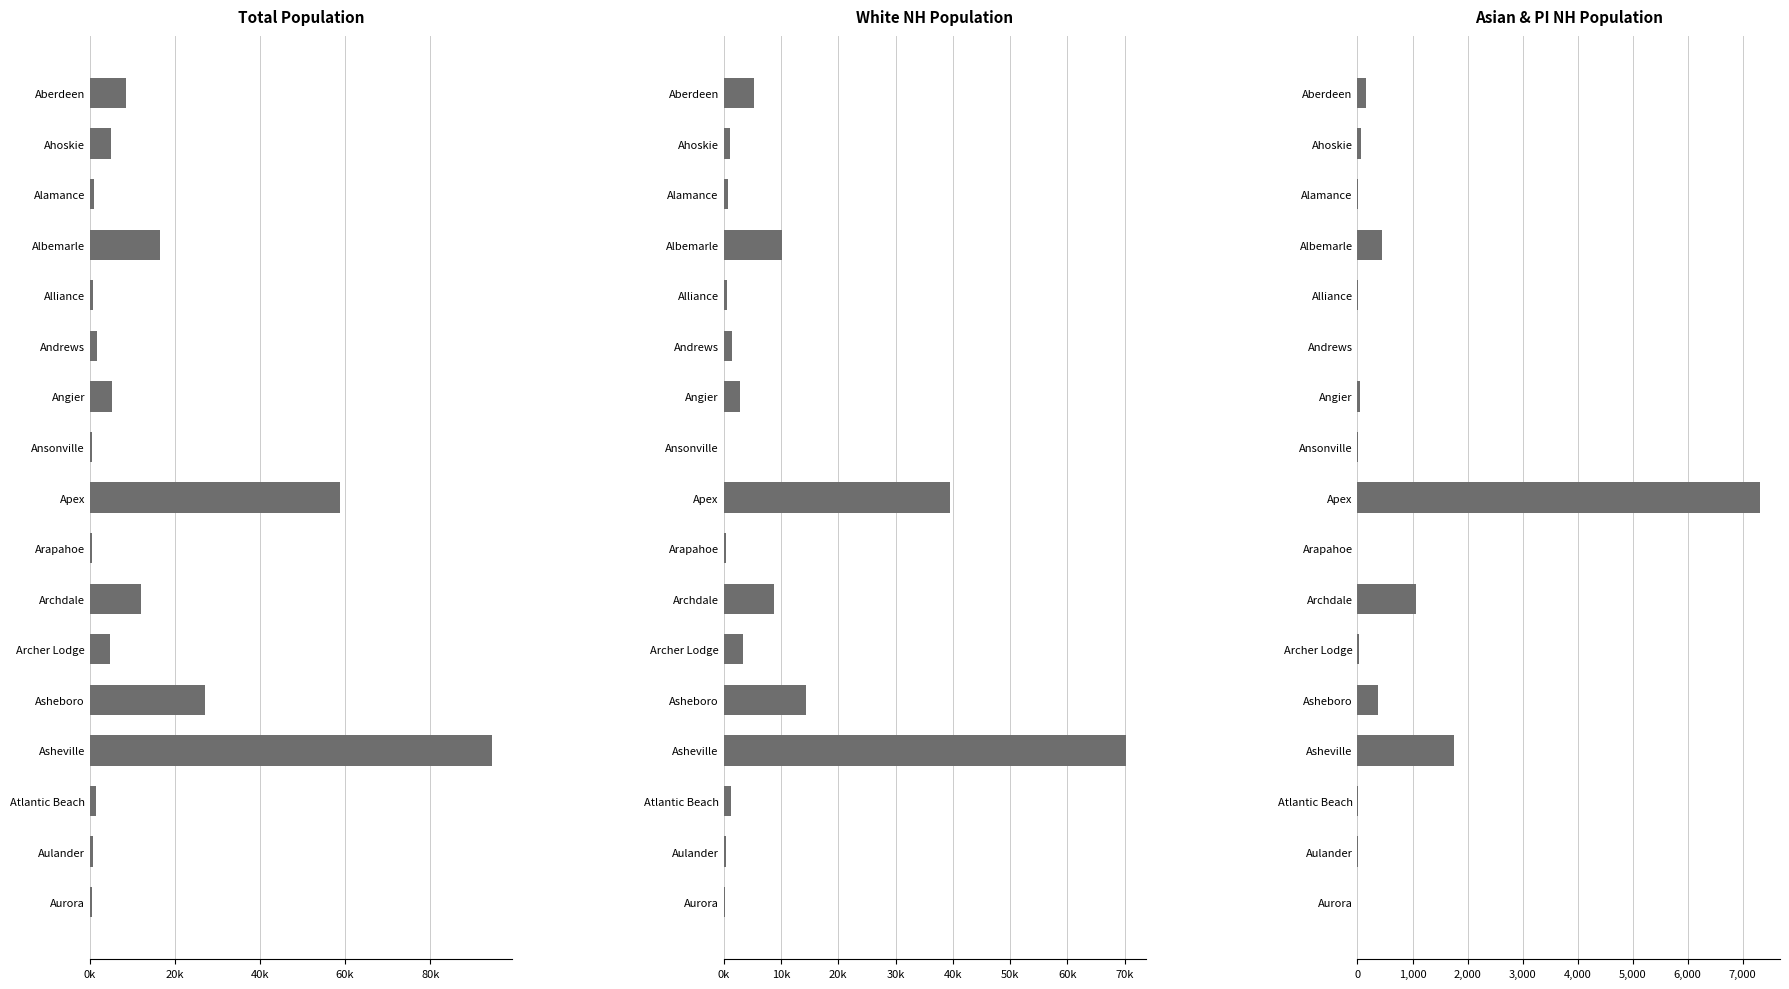

How many bars are there in each group?

3